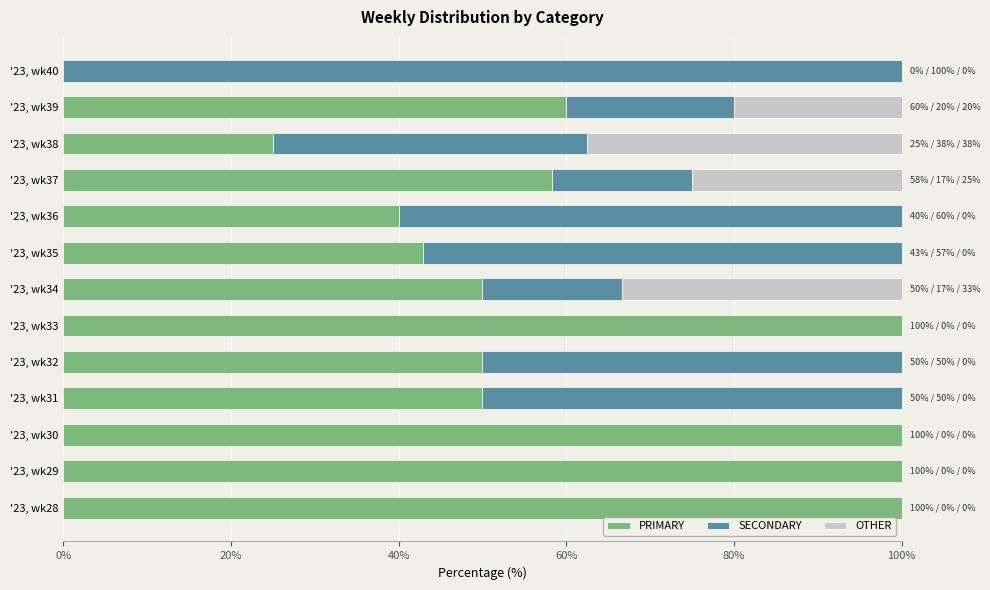

True or false: PRIMARY has a value of 50.0 at '23, wk34.

True